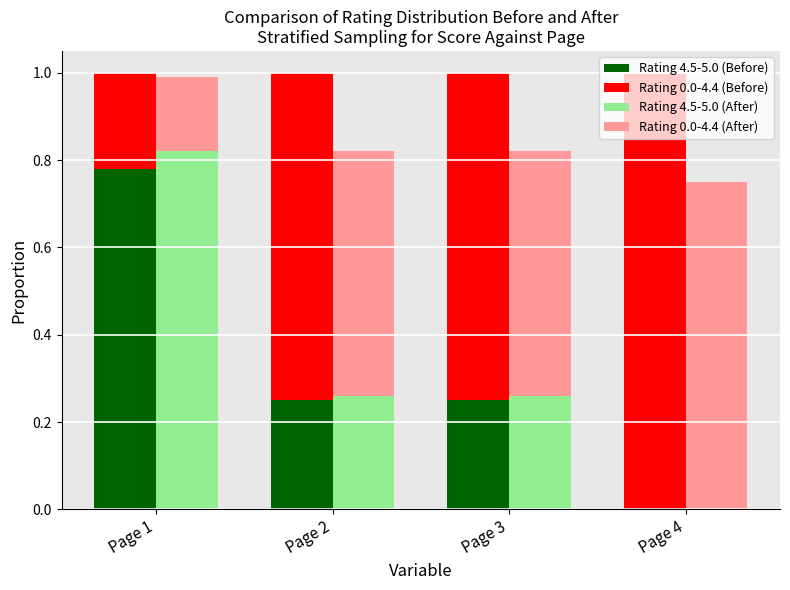

Reading right to left, transcribe all the data shown in this chart.

Rating 4.5-5.0 (Before): Page 4=0.0	Page 3=0.2	Page 2=0.2	Page 1=0.8
Rating 0.0-4.4 (Before): Page 4=1.0	Page 3=0.8	Page 2=0.8	Page 1=0.2
Rating 4.5-5.0 (After): Page 4=0.0	Page 3=0.3	Page 2=0.3	Page 1=0.8
Rating 0.0-4.4 (After): Page 4=0.7	Page 3=0.6	Page 2=0.6	Page 1=0.2